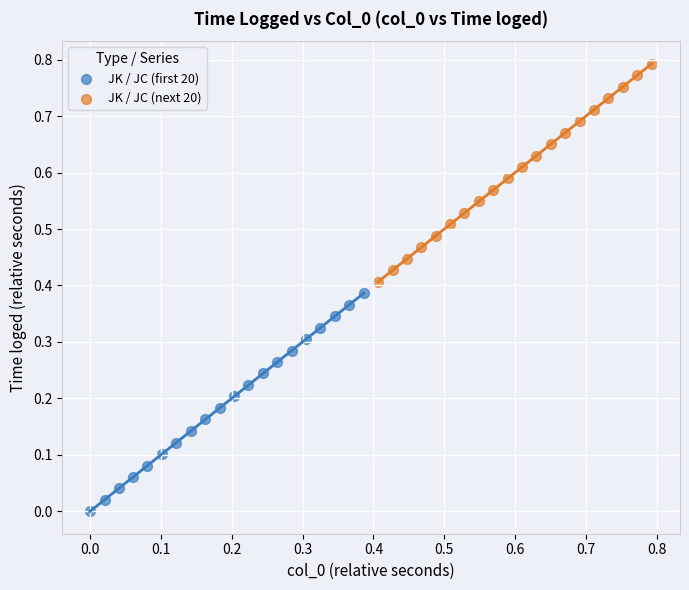

Which series has the widest spread of Y values?

JK / JC (next 20)